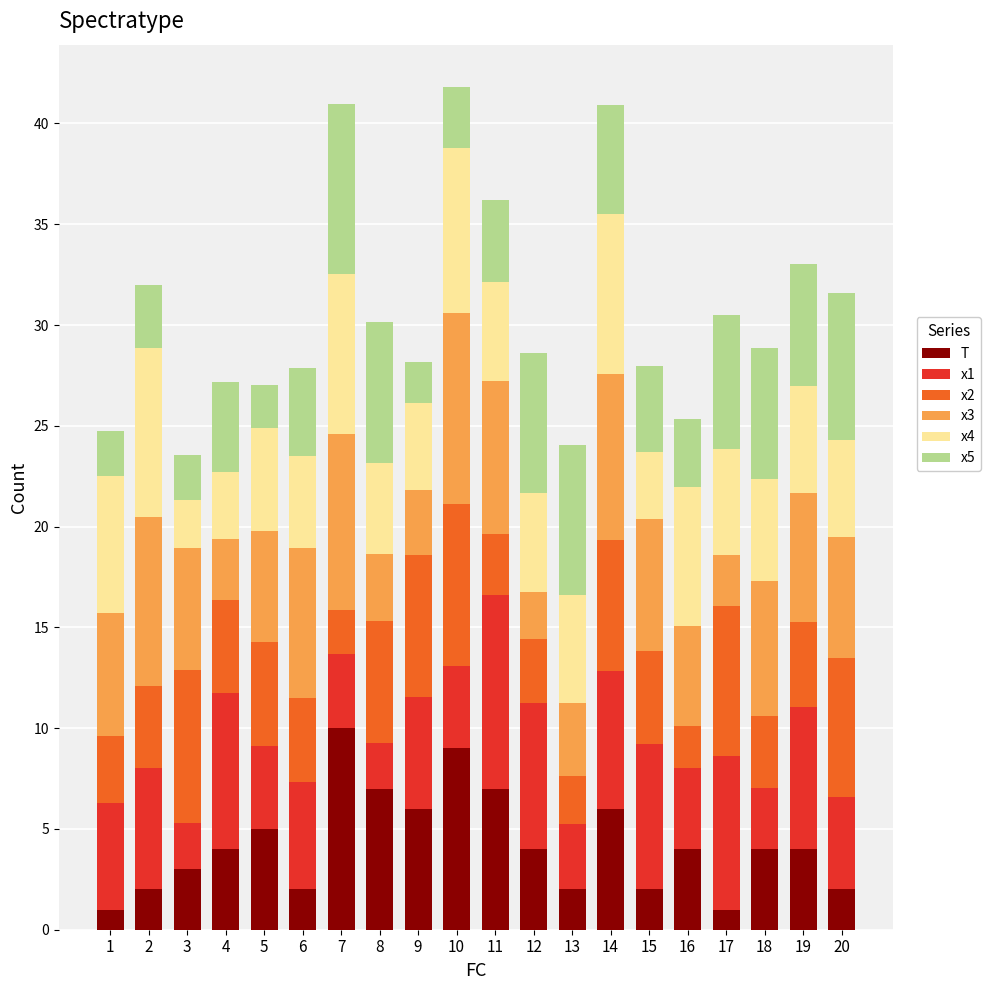

The T series shows 2.7 at 8. True or false?

False